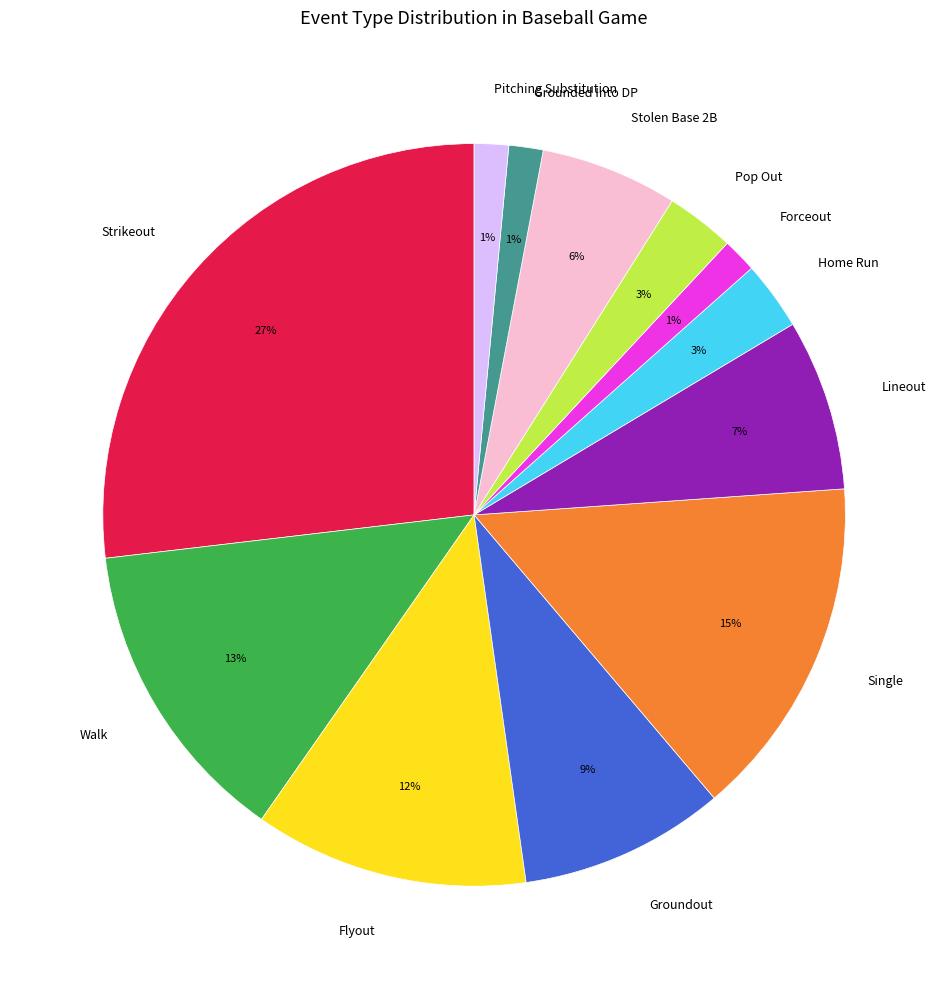

To the nearest percent, what is the average slice percentage?

8%